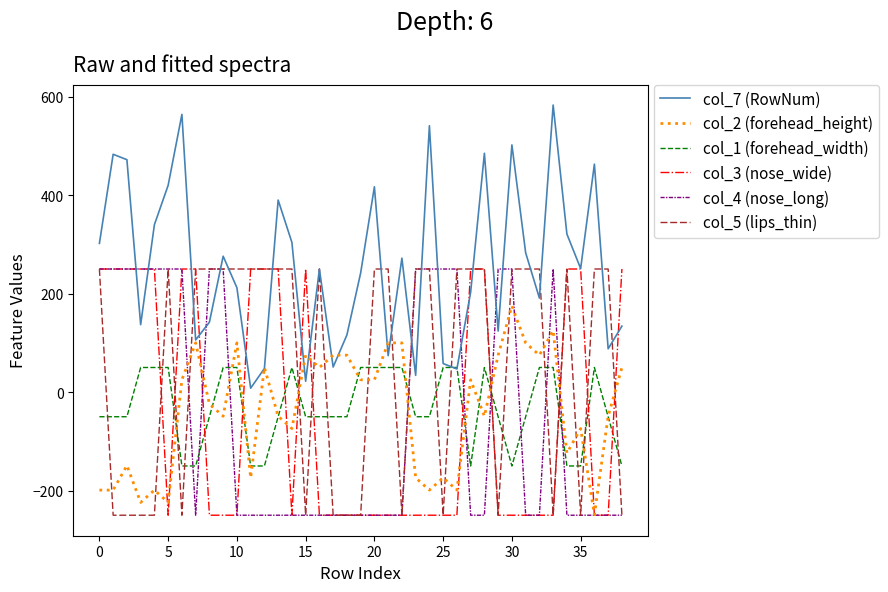

What is the greatest value displayed?

583